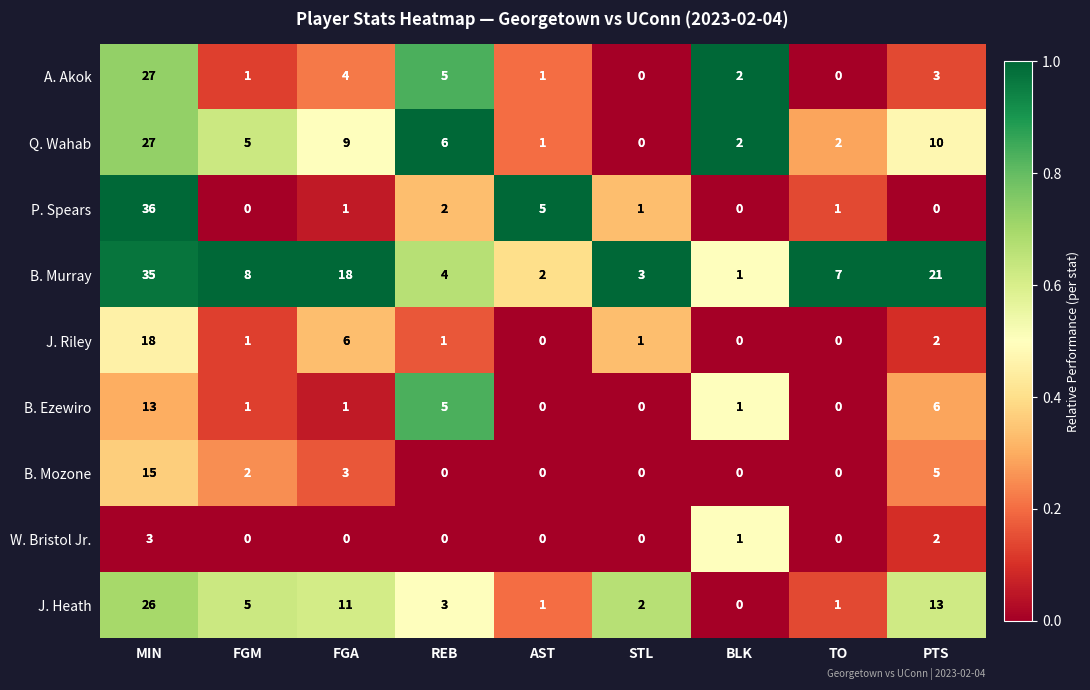

At how many categories does at least one series exceed 0?

9